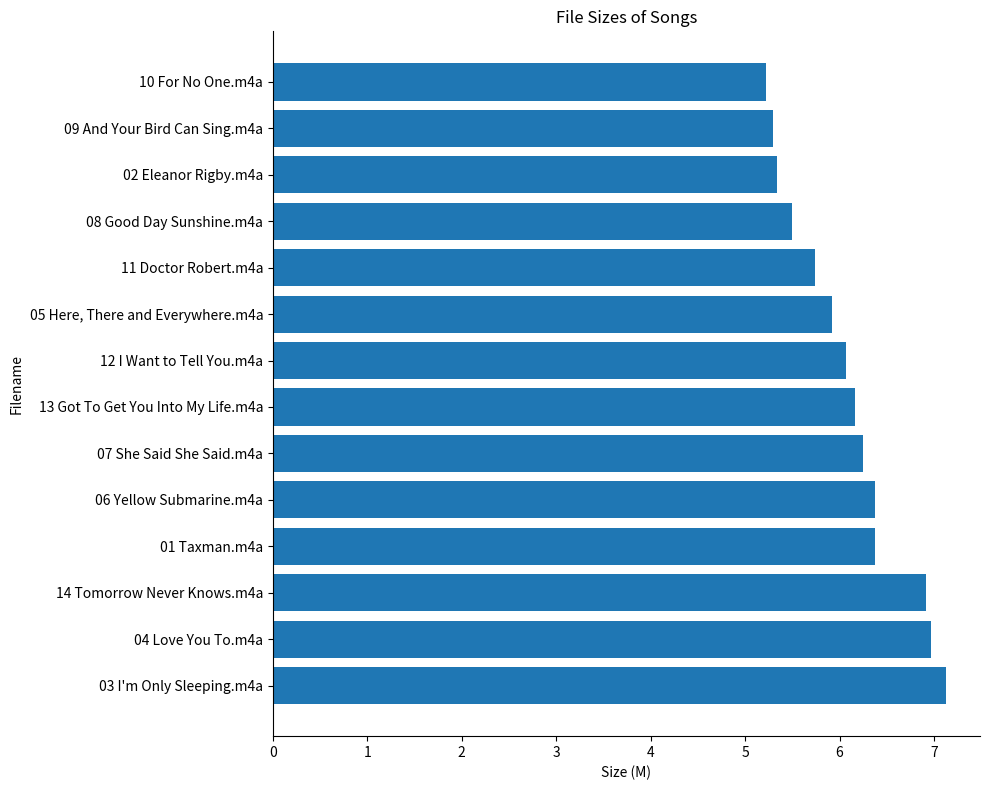

The chart shows a value of 6.2 at 13 Got To Get You Into My Life.m4a. True or false?

True